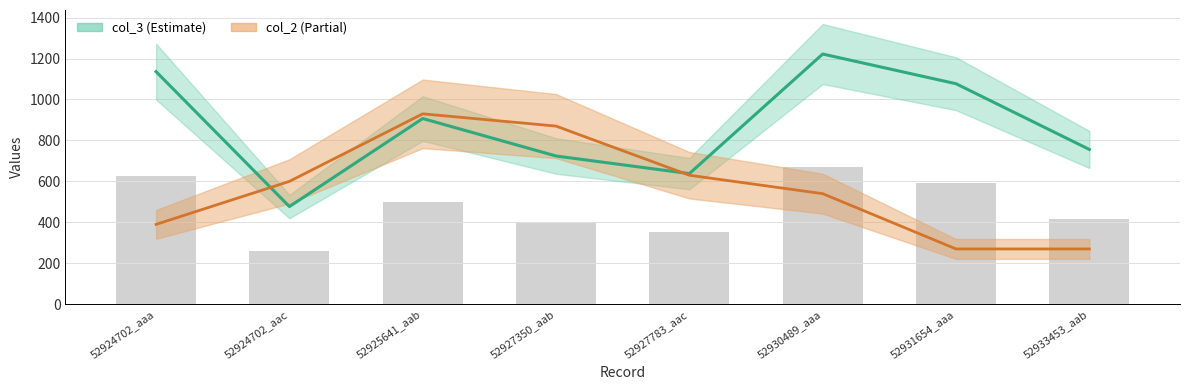

What value does the col_2 series have at 52931654_aaa, to the nearest 10?

270